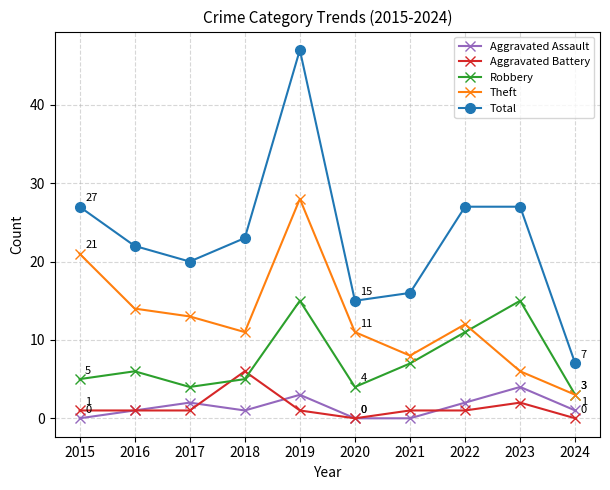

Where is Aggravated Battery nearest to the value 3?

2023